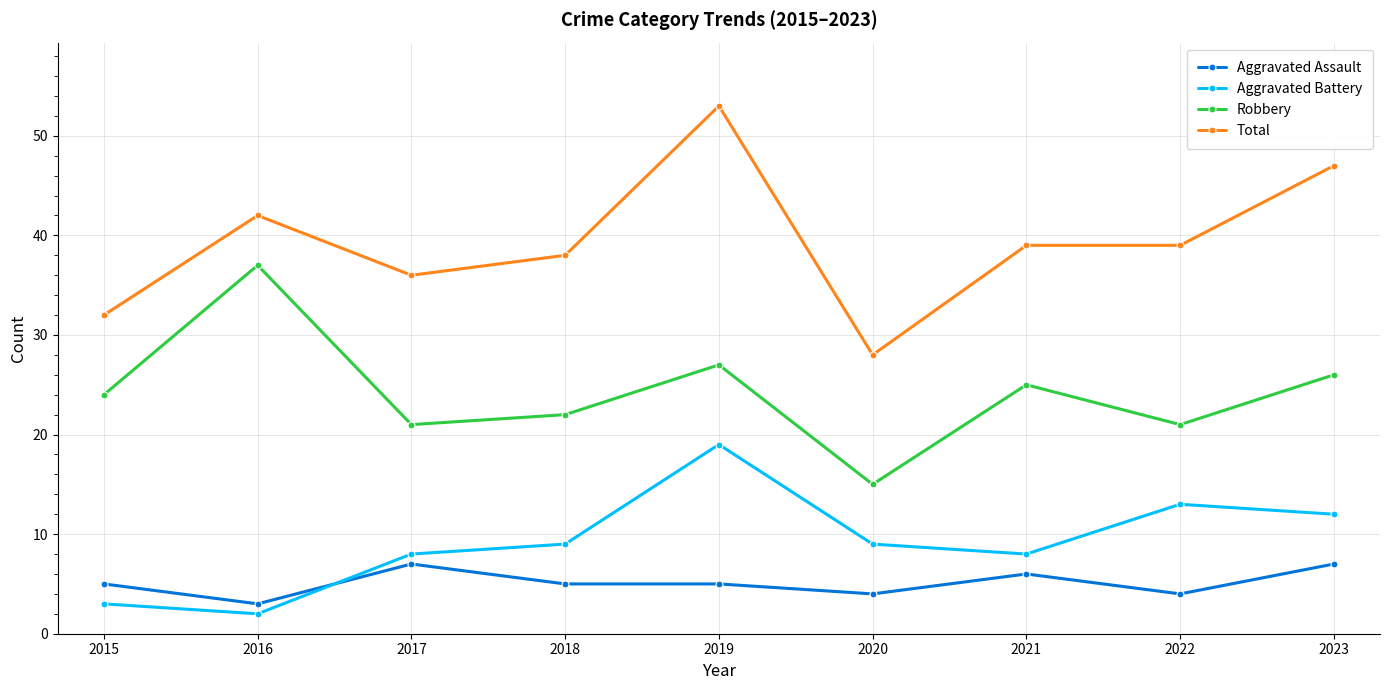

At which category does Robbery reach its first local valley?

2017